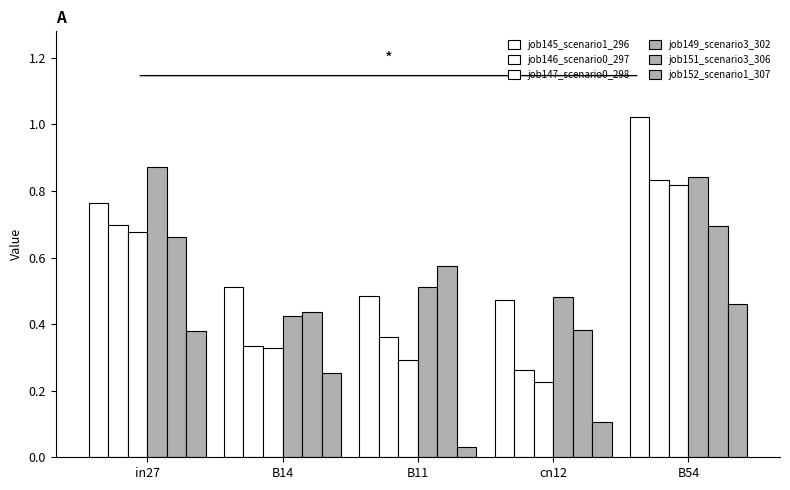

Count the number of data series in this chart.

6